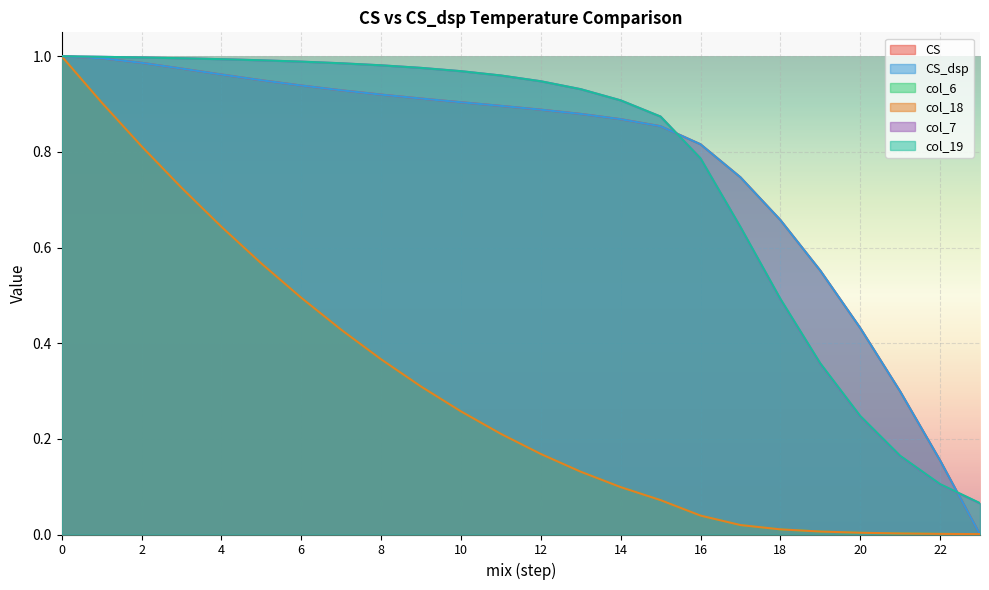

How many positive values does the CS series have?

23